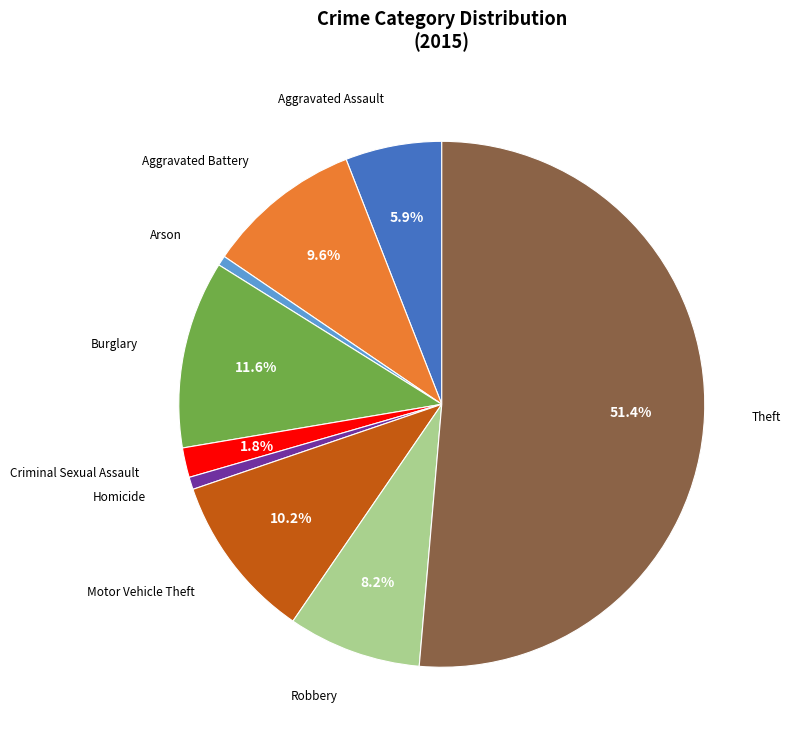

How many segments does this pie chart have?

9